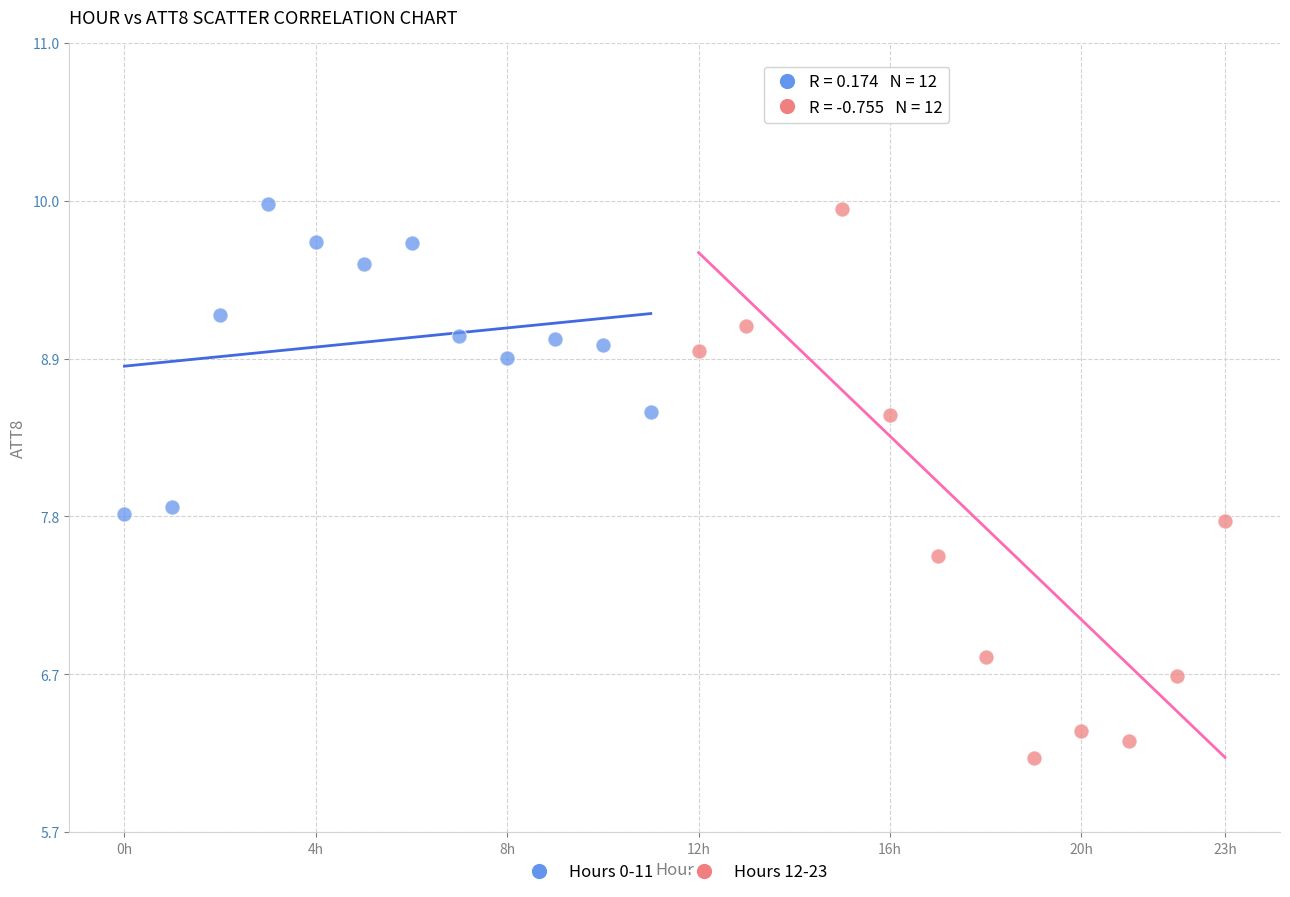

Which series contains the lowest Y value?

Hours 12-23